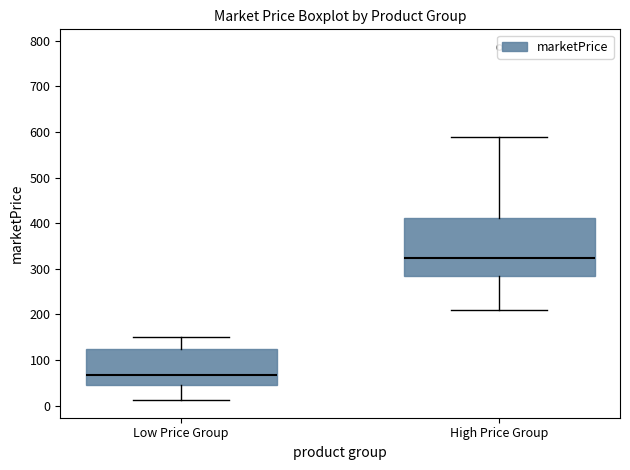

Reading left to right, transcribe this box plot: for each box, give where its median line is, the range the box spans, and where its two whiskers end, as read against the y-axis. The values are not printed on the chart, so give them approximately, as read against the axis.

Low Price Group: median 70, box 50 to 130, whiskers 10 to 150
High Price Group: median 320, box 280 to 410, whiskers 210 to 590